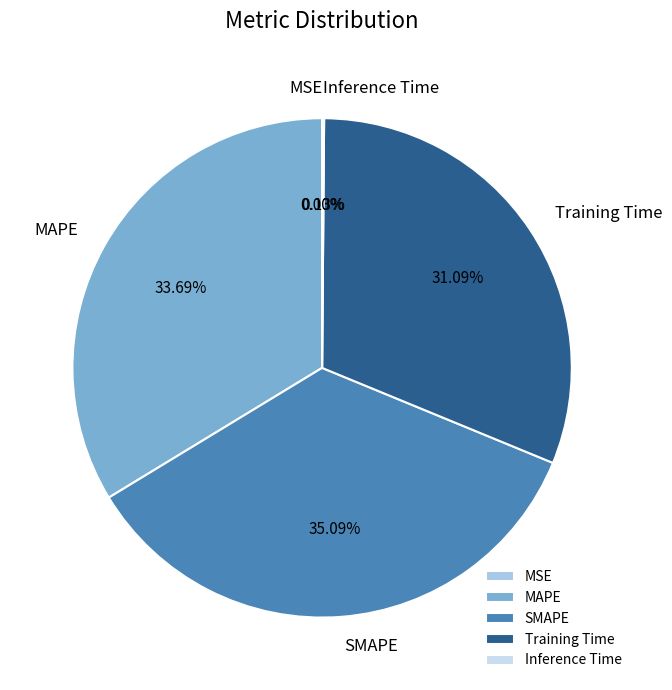

Is there any slice that represents more than half of the pie?

No